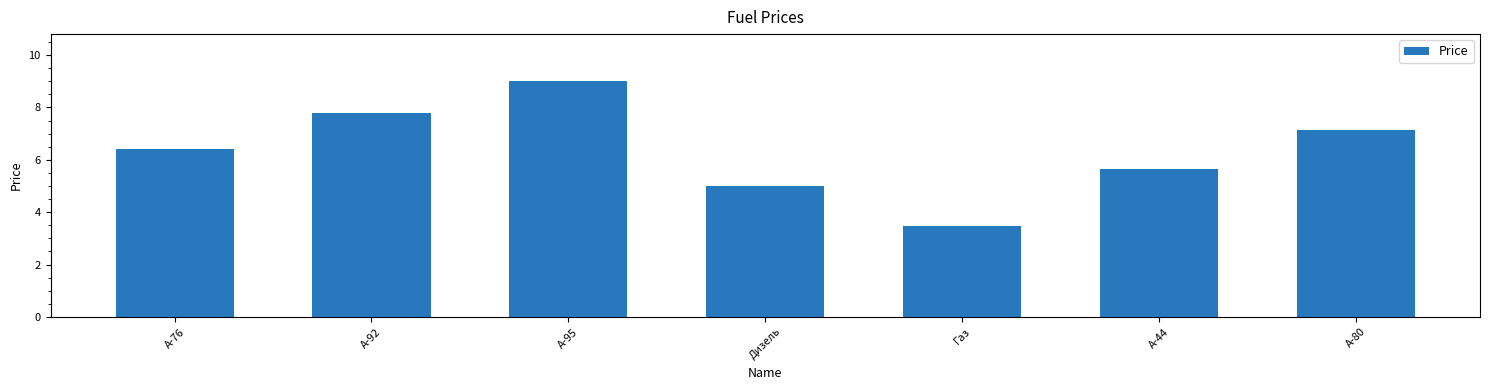

Are the bars horizontal?

No